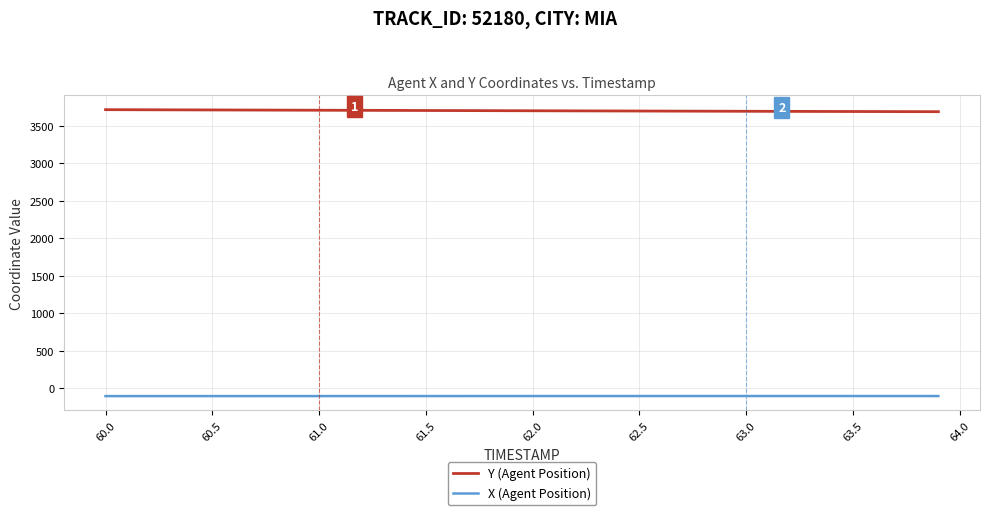

Which series has the largest total across all categories?

Y (Agent Position)